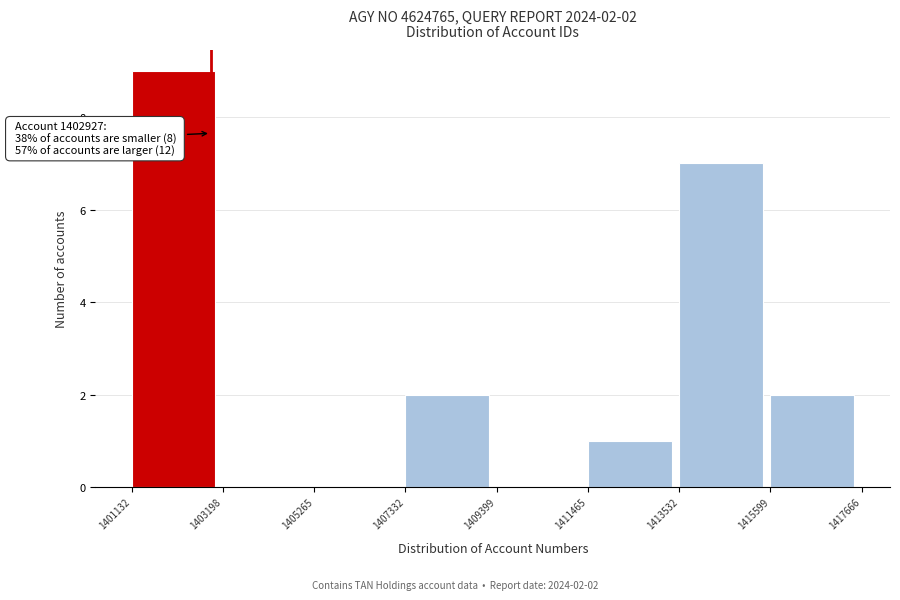

Over which range of the x-axis is the bar tallest?

1401132 to 1403198